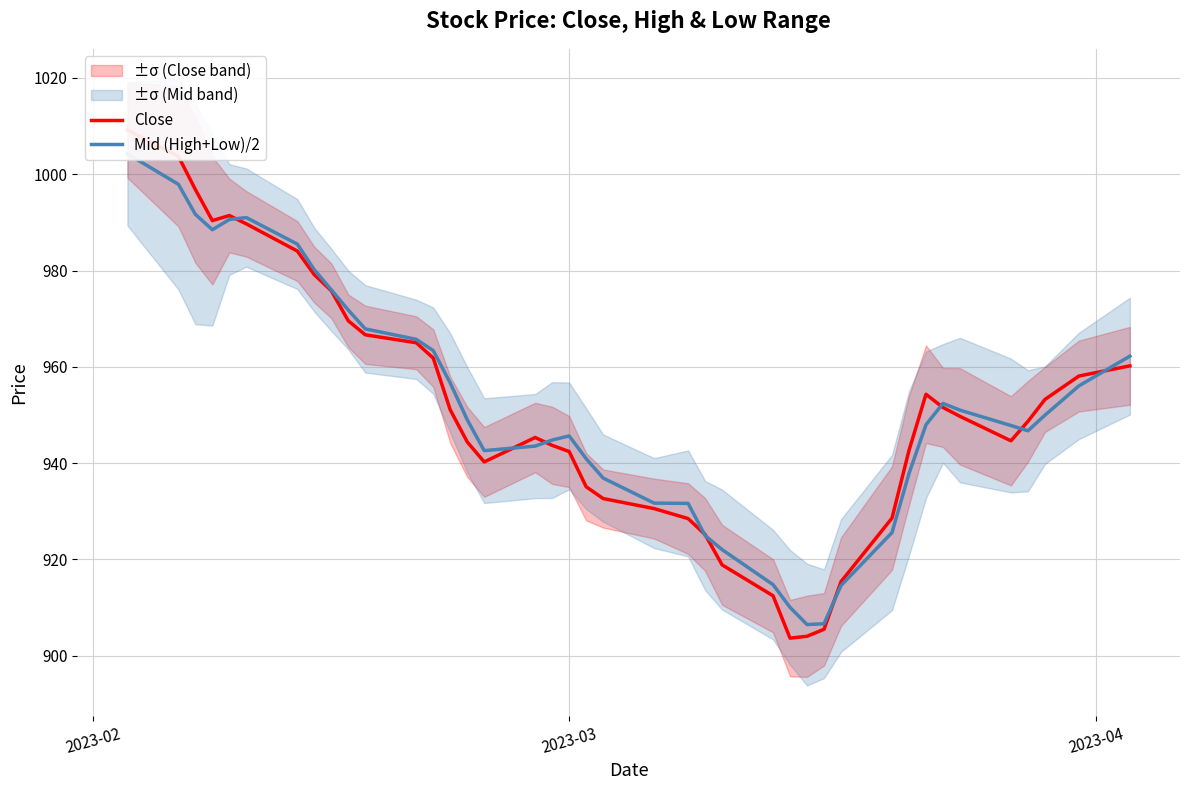

After their last crossing, which series has the higher values: Close or Mid (High+Low)/2?

Mid (High+Low)/2